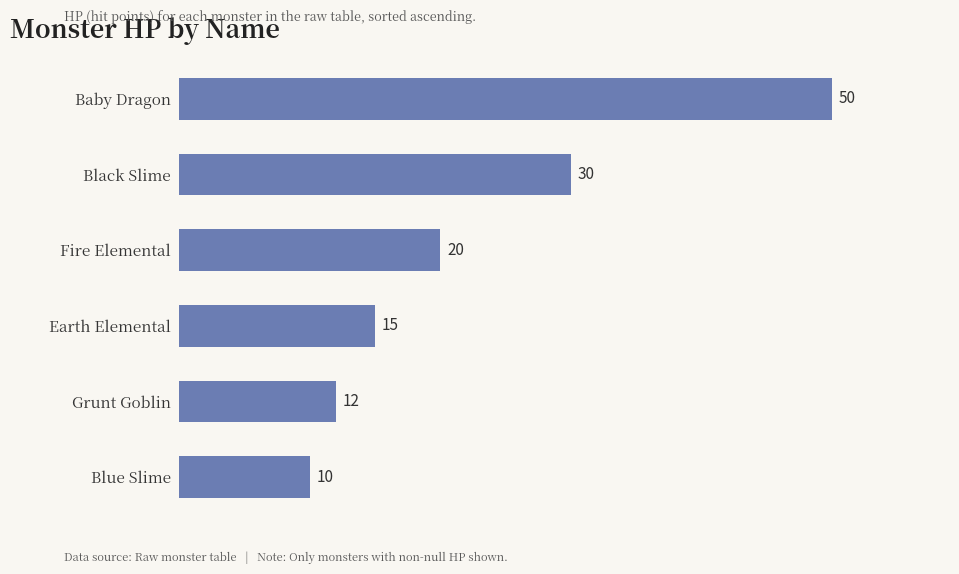

Which has a higher value, Grunt Goblin or Earth Elemental?

Earth Elemental